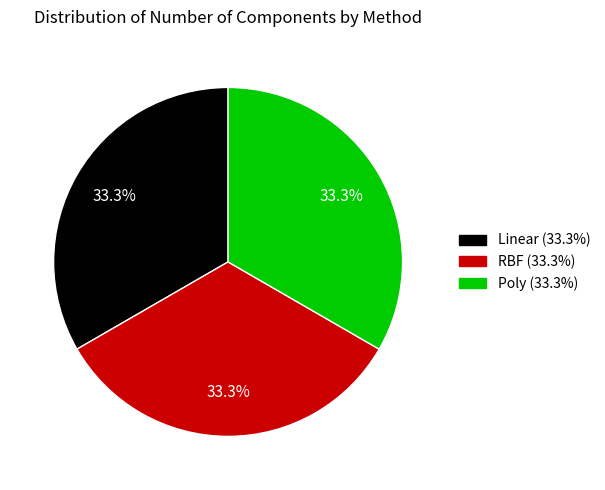

Is there any slice that represents more than half of the pie?

No